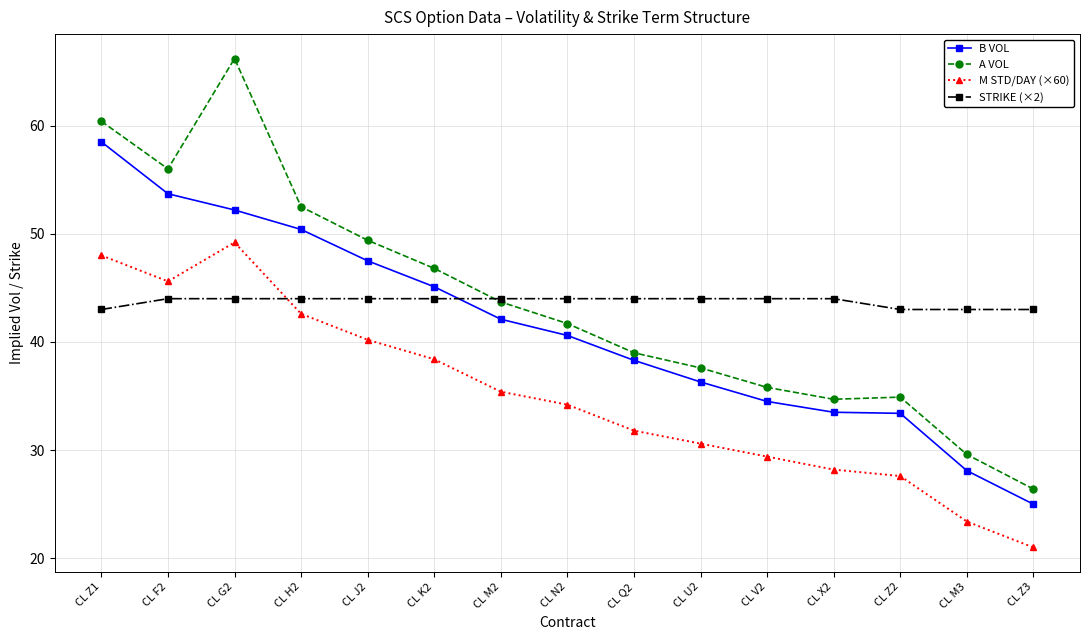

Read the A VOL value at CL J2.

49.4